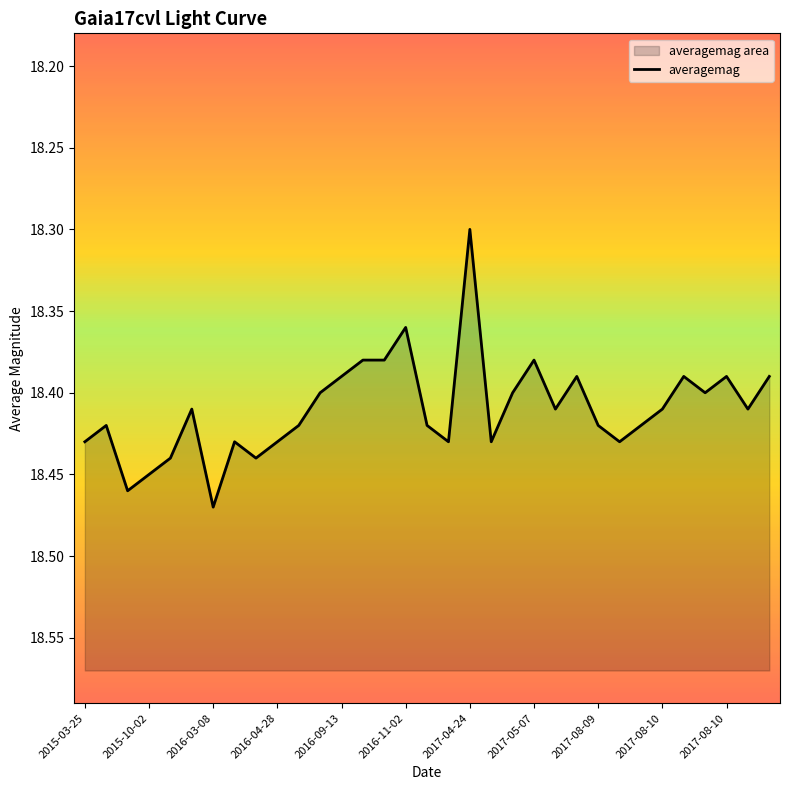

The value at 2017-04-24 is 31.6. True or false?

False